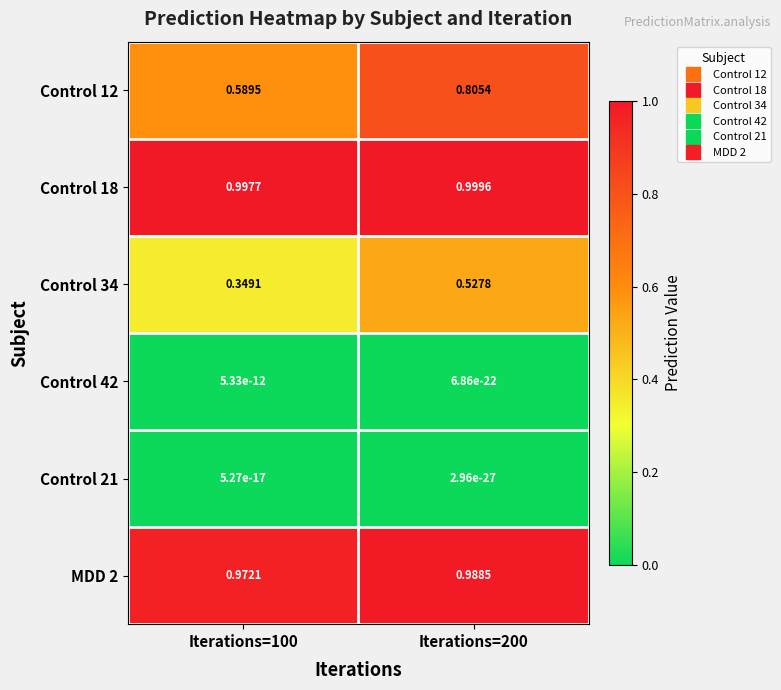

List the series in order of their peak value, lowest first.

Control 21, Control 42, Control 34, Control 12, MDD 2, Control 18